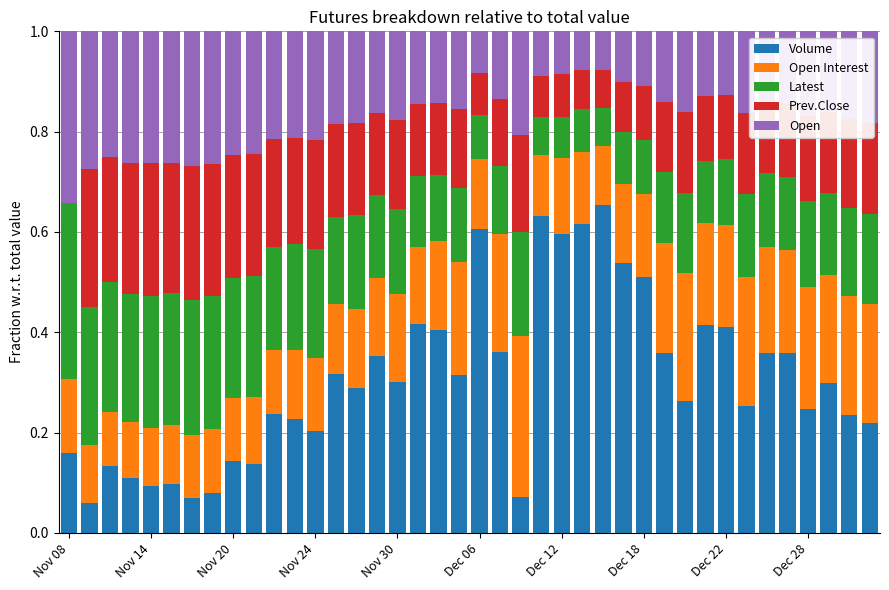

What are all the series names shown in the legend?

Volume, Open Interest, Latest, Prev.Close, Open